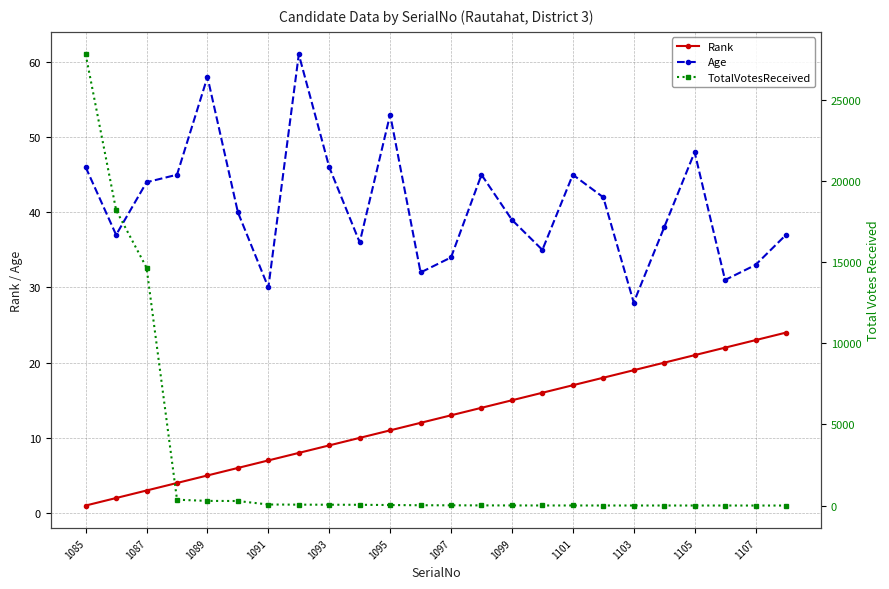

How many times do Rank and TotalVotesReceived cross each other?

1